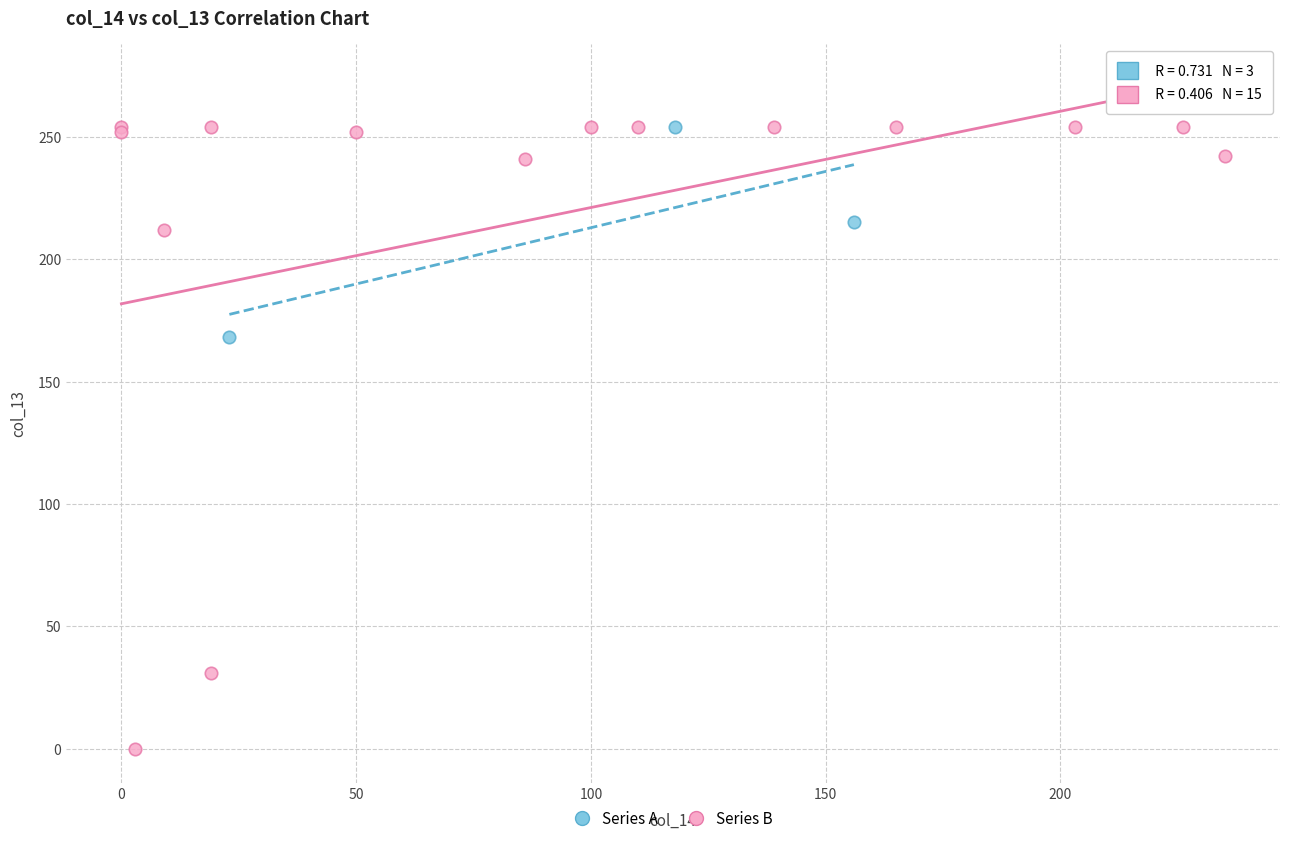

Which series has the largest Y range (max minus min)?

Series B